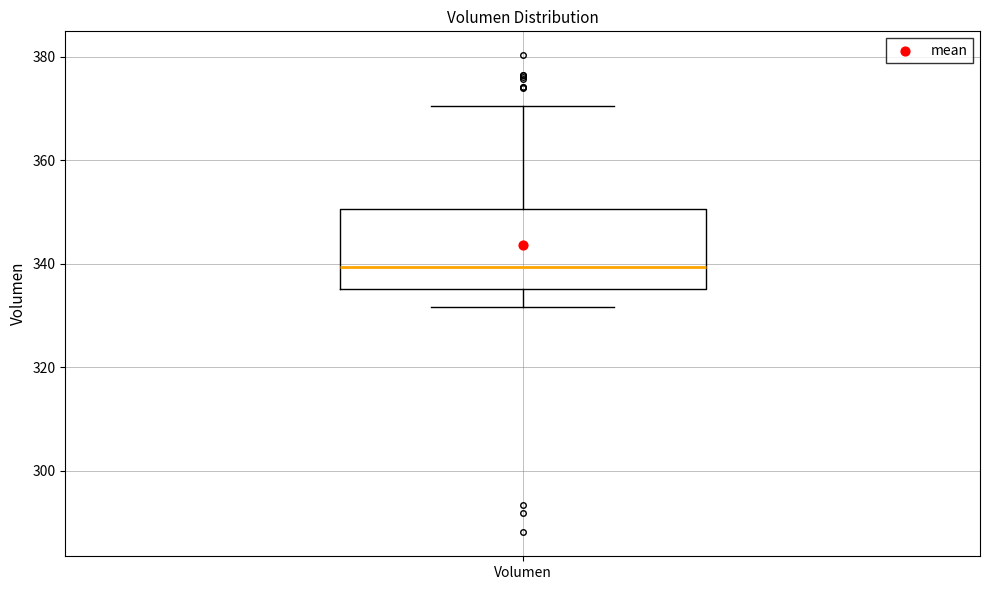

Read this box plot against the y-axis: the position of the median line, the range covered by the box, and the ends of both whiskers. The values are not printed on the chart, so give them approximately, as read against the axis.

median 340, box 336 to 350, whiskers 332 to 370